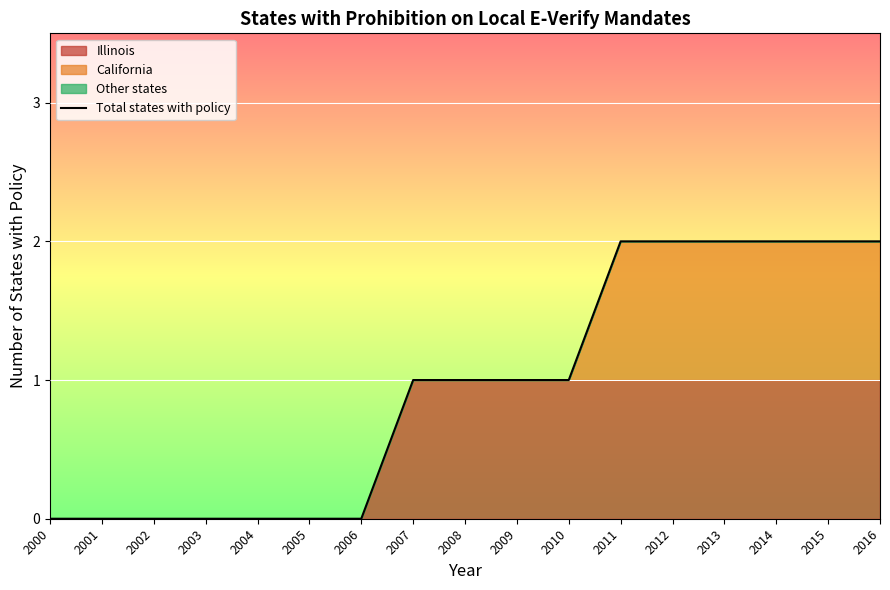

Which category has the highest value across all series?

2011